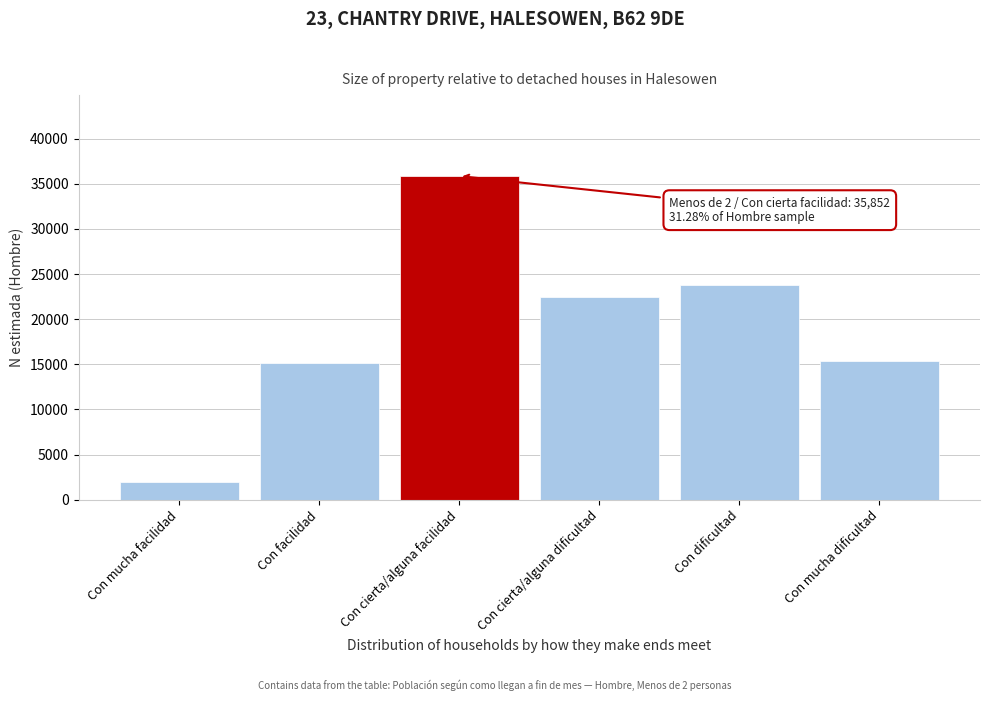

Reading right to left, extract all data points from this chart.

Con mucha dificultad=15389	Con dificultad=23733	Con cierta/alguna dificultad=22479	Con cierta/alguna facilidad=35852	Con facilidad=15130	Con mucha facilidad=2023